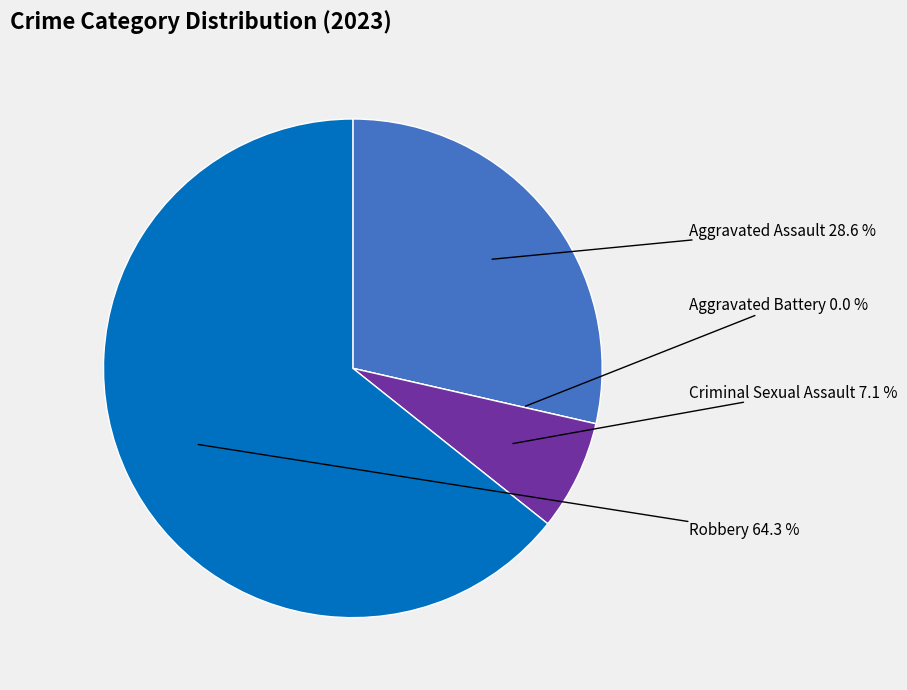

How many segments does this pie chart have?

4